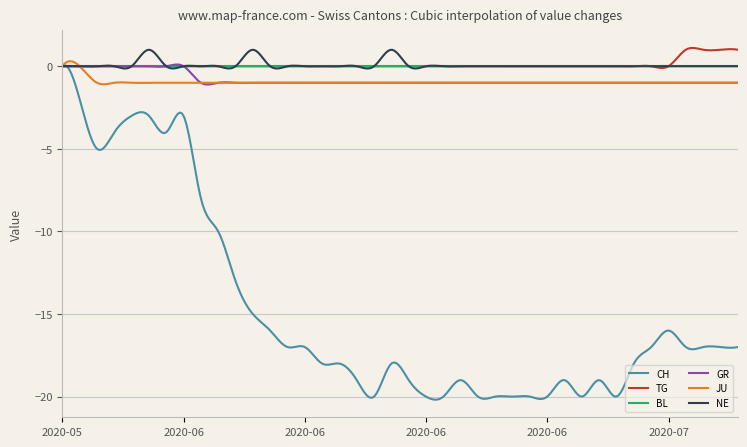

What is the greatest value displayed?

1.1